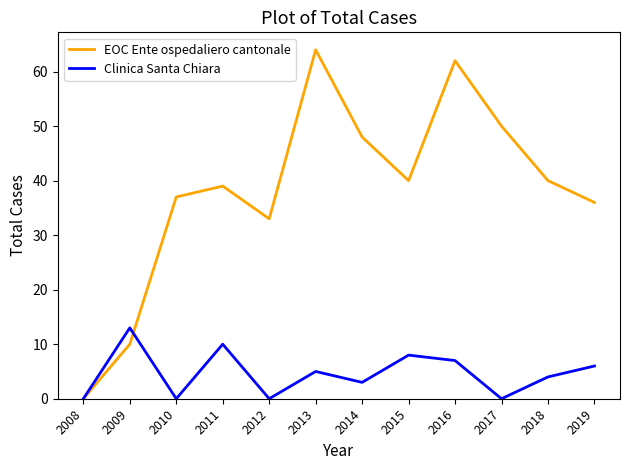

Rank the series at 2014 from highest to lowest value.

EOC Ente ospedaliero cantonale, Clinica Santa Chiara